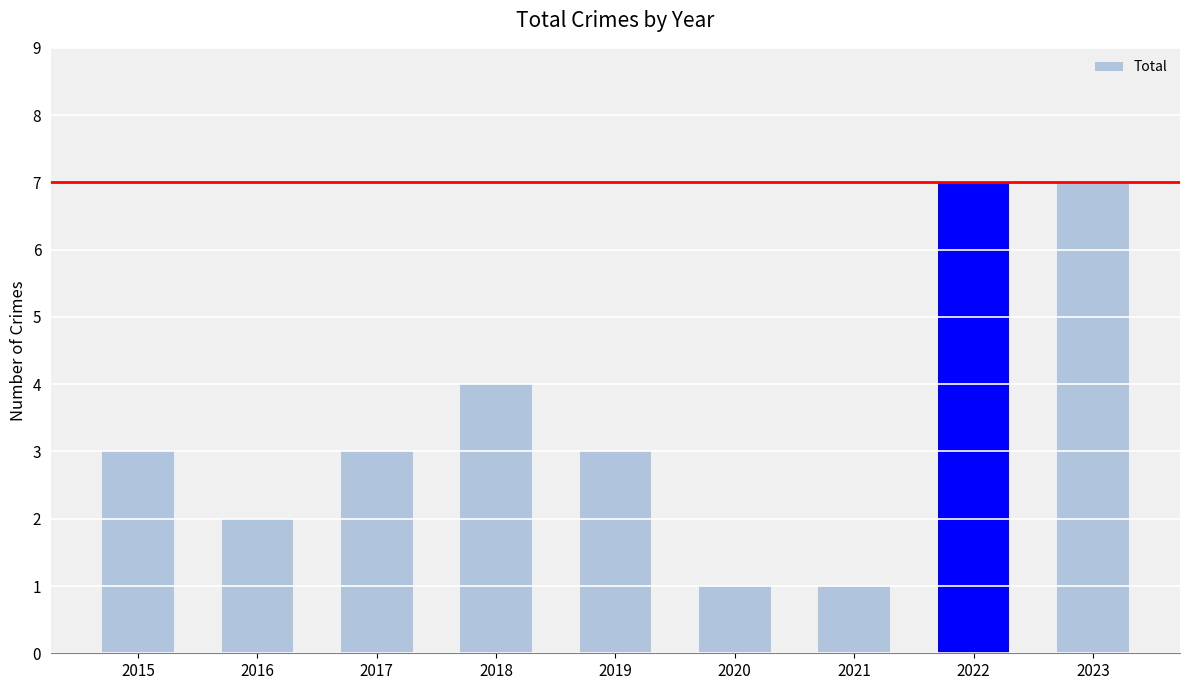

The value at 2019 is 1. True or false?

False